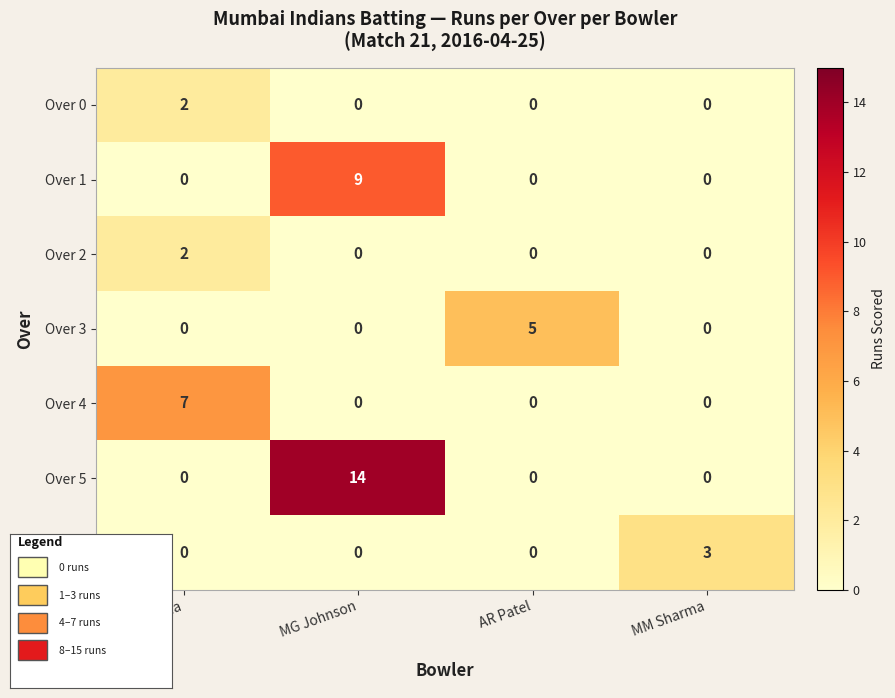

Which series has the widest spread of values?

Over 5